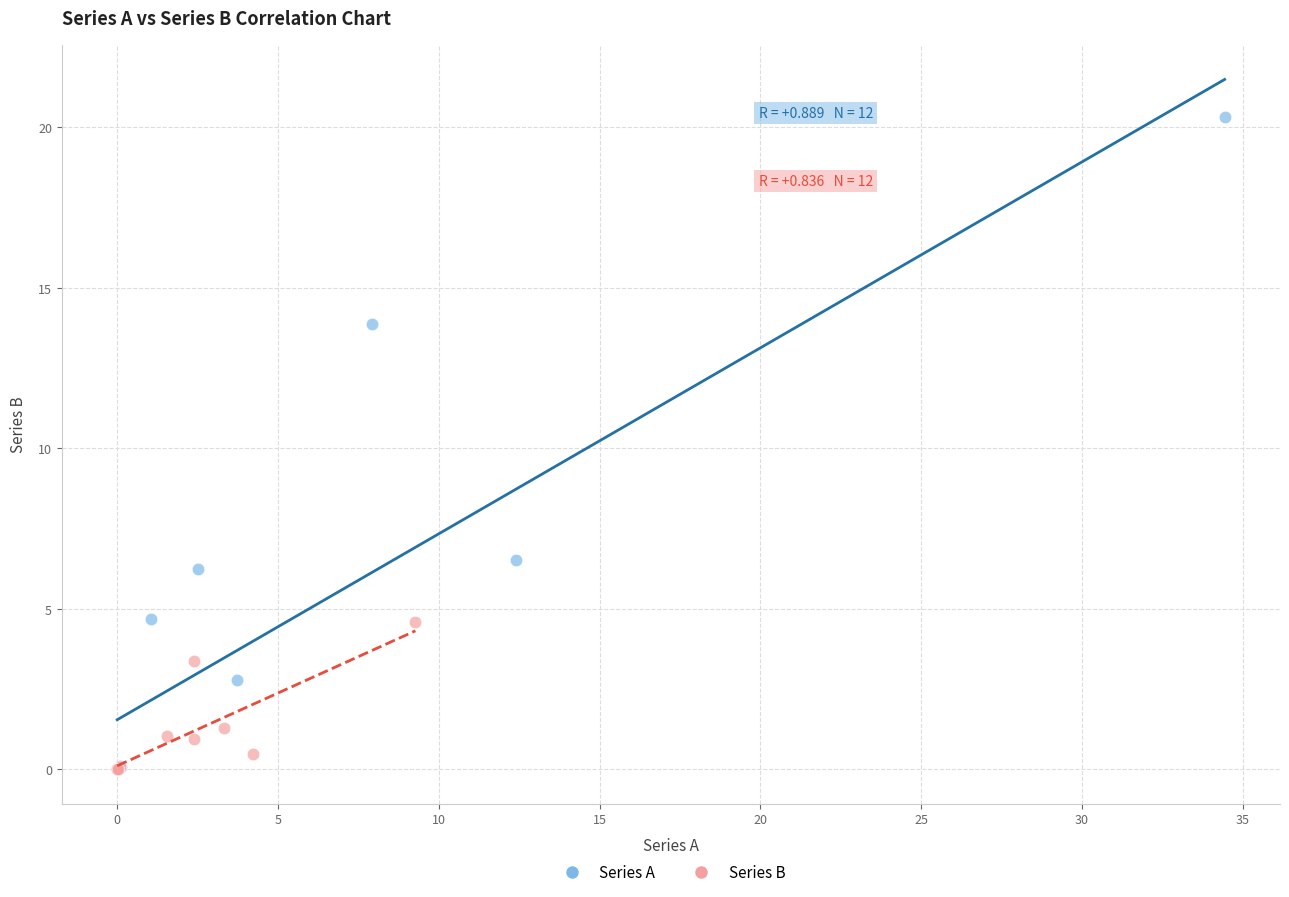

Which series reaches the maximum Y coordinate?

Series A